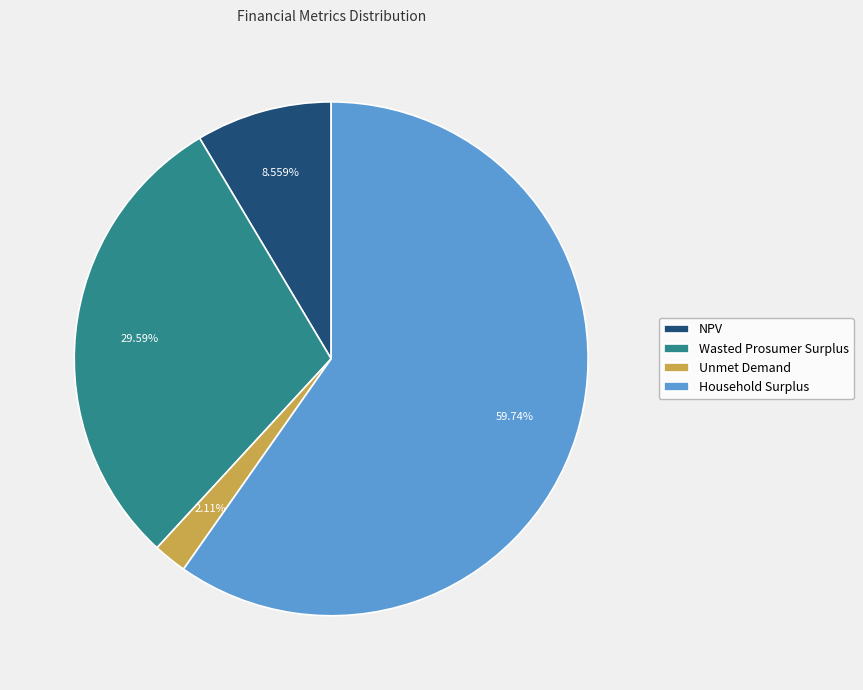

To the nearest percent, what percentage of the pie is Unmet Demand?

2%